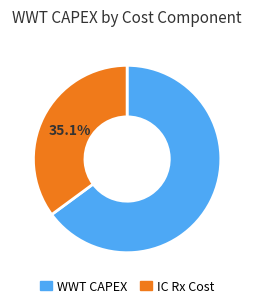

Is there a majority slice in this chart?

Yes